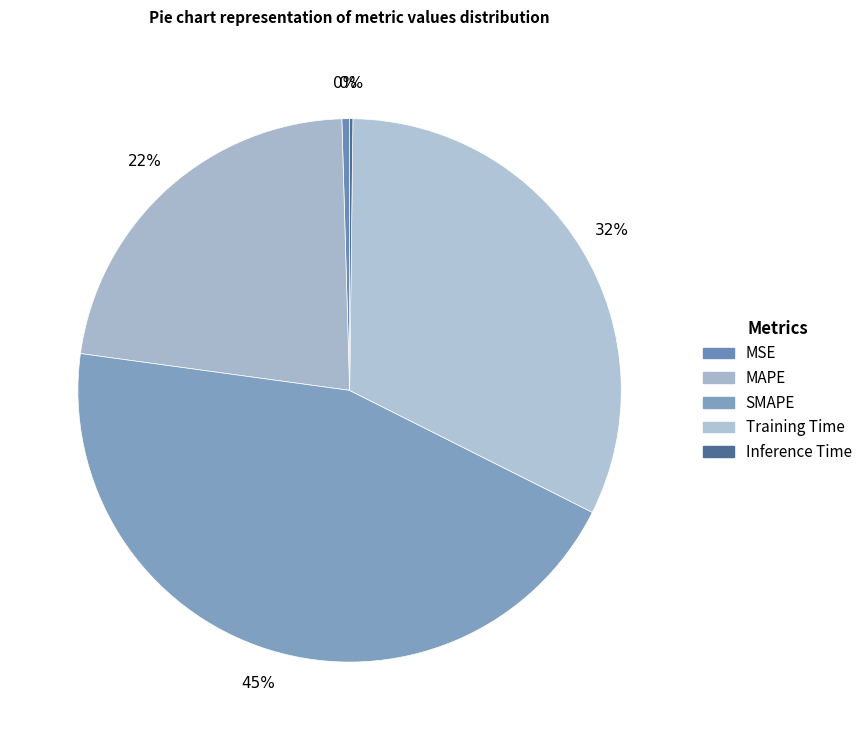

How many segments does this pie chart have?

5